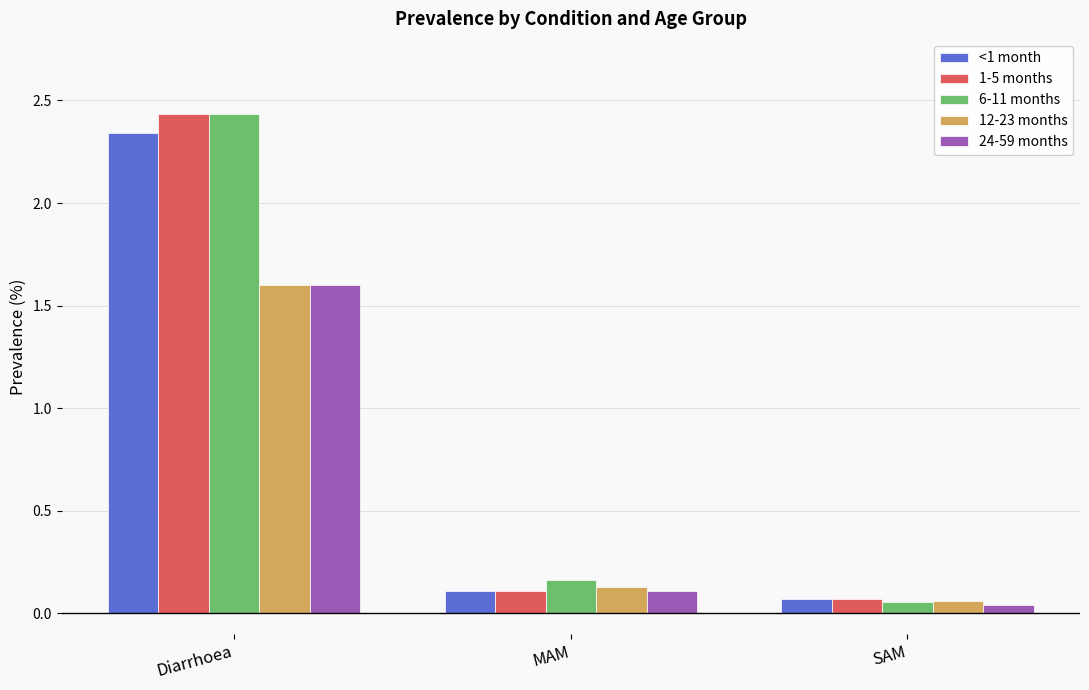

What is the label of the 3rd bar from the right?

Diarrhoea